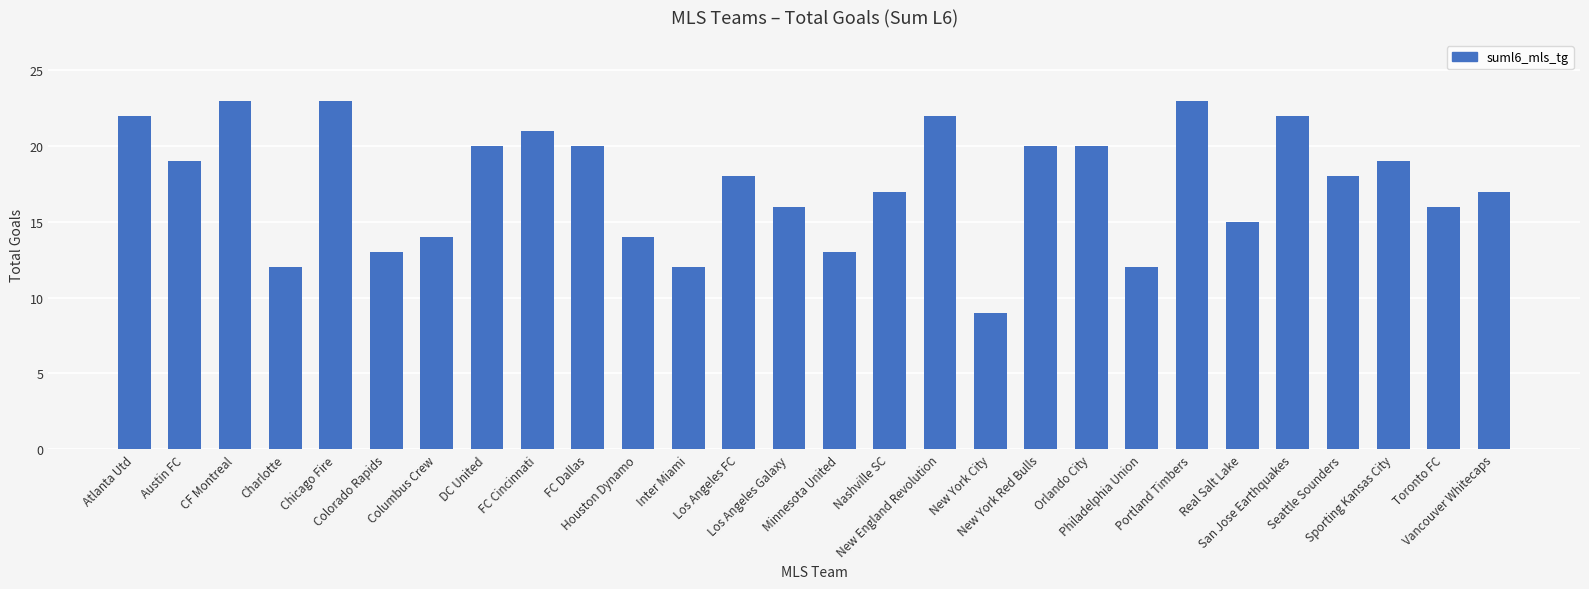

What is the maximum value shown in the chart?

23